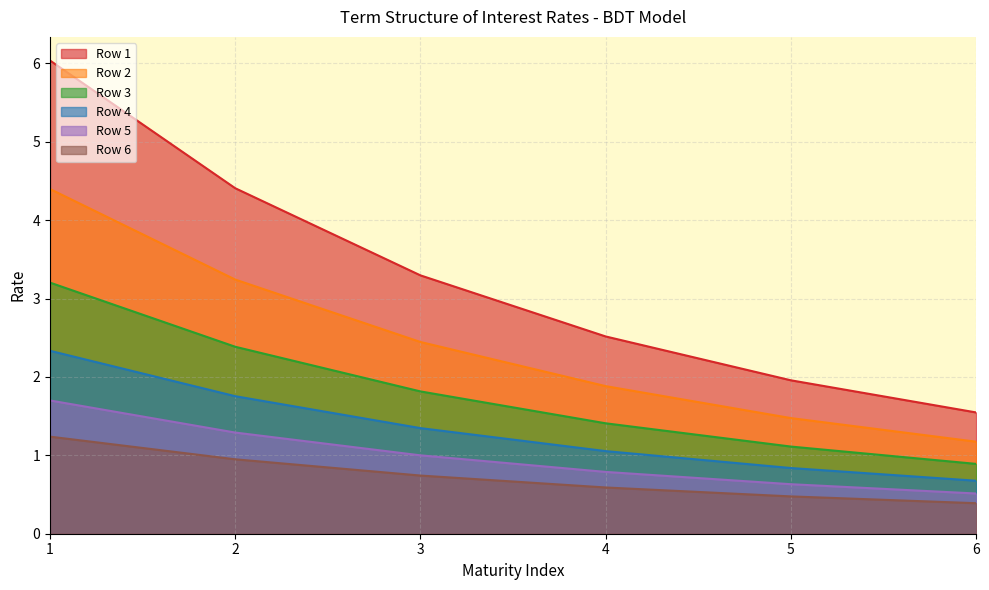

Is it true that Row 4 equals 3.1 at 2?

False